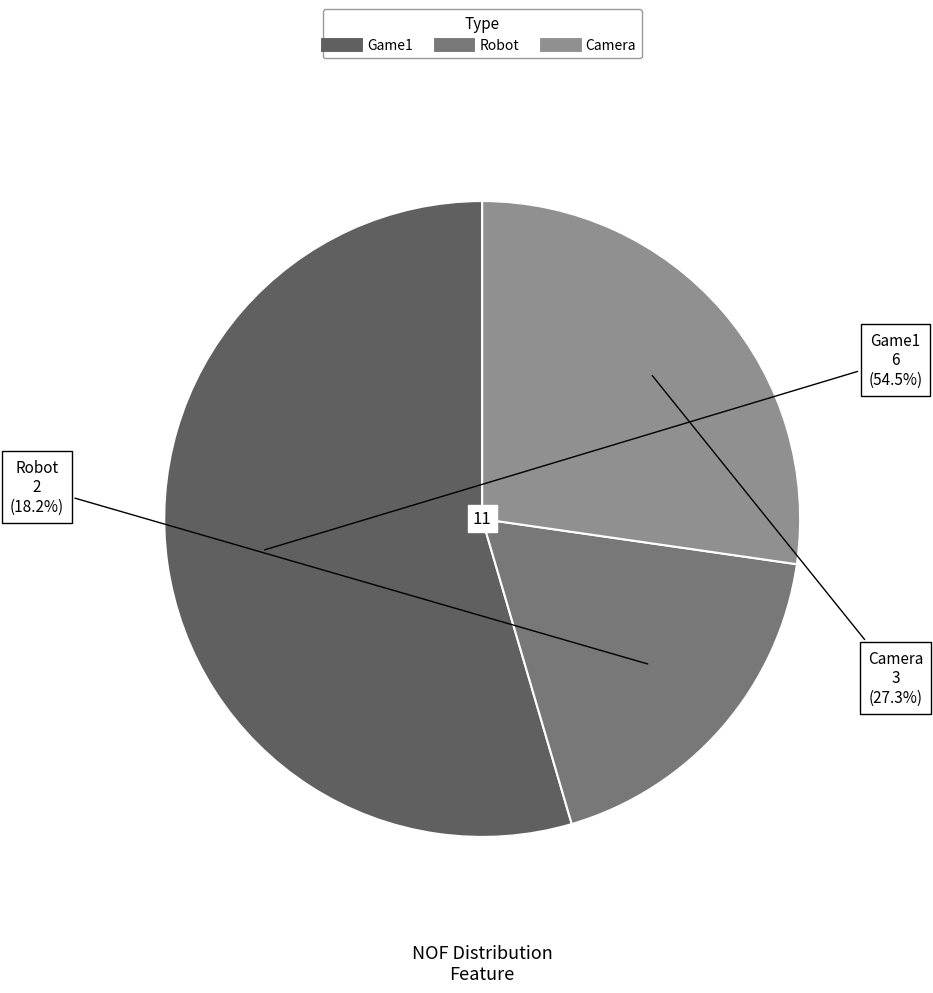

Does any single category account for the majority?

Yes